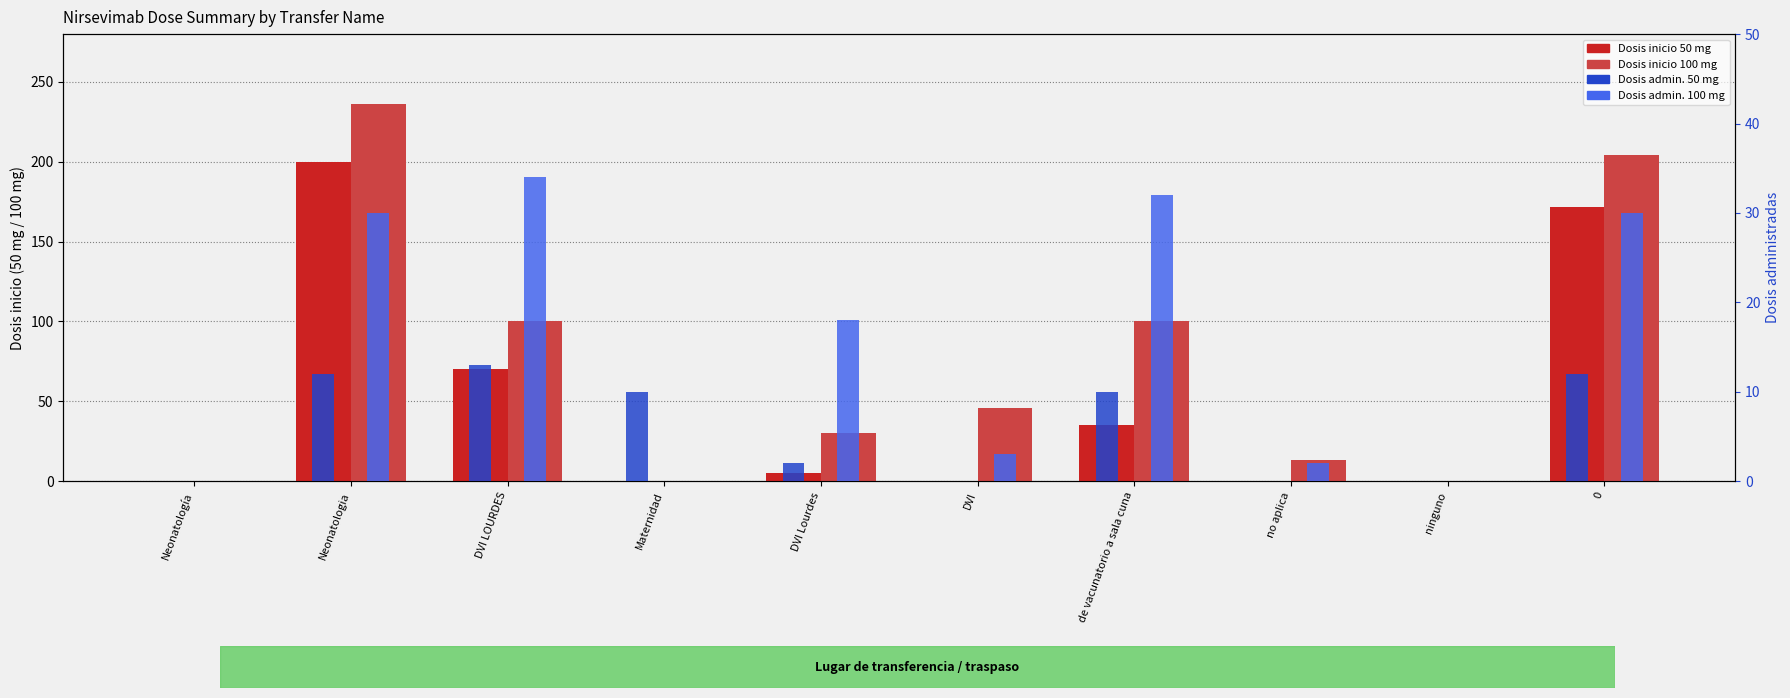

At which category is the sum across all series the highest?

Neonatologia